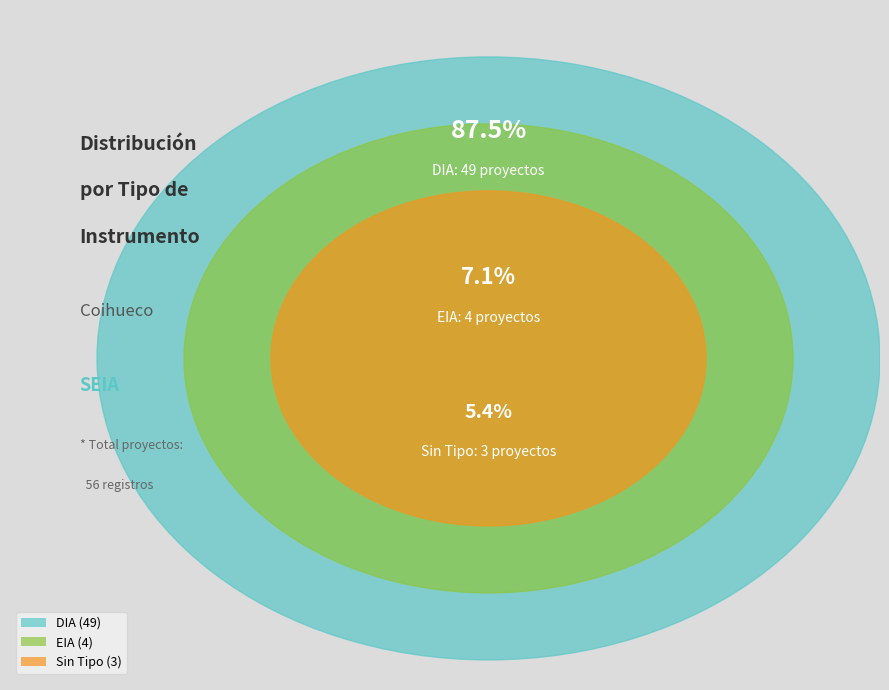

The EIA slice represents 9% of the pie. True or false?

False